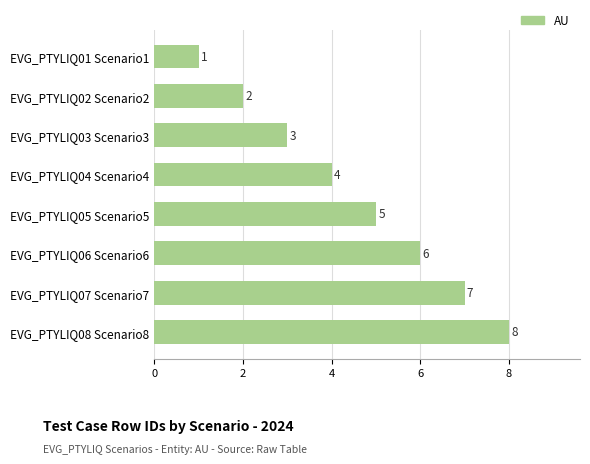

What value does the data have at EVG_PTYLIQ08 Scenario8?

8